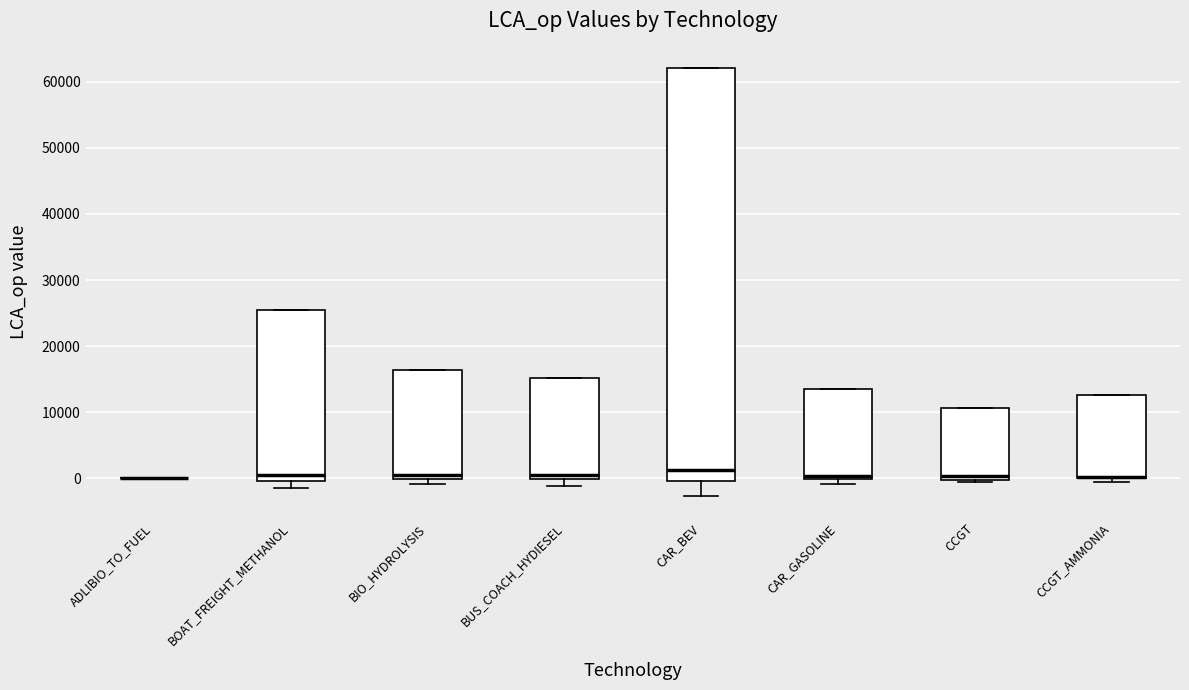

Where is the upper edge of the box for CAR_GASOLINE on the y-axis? The values are not printed on the chart, so give them approximately, as read against the axis.

14000